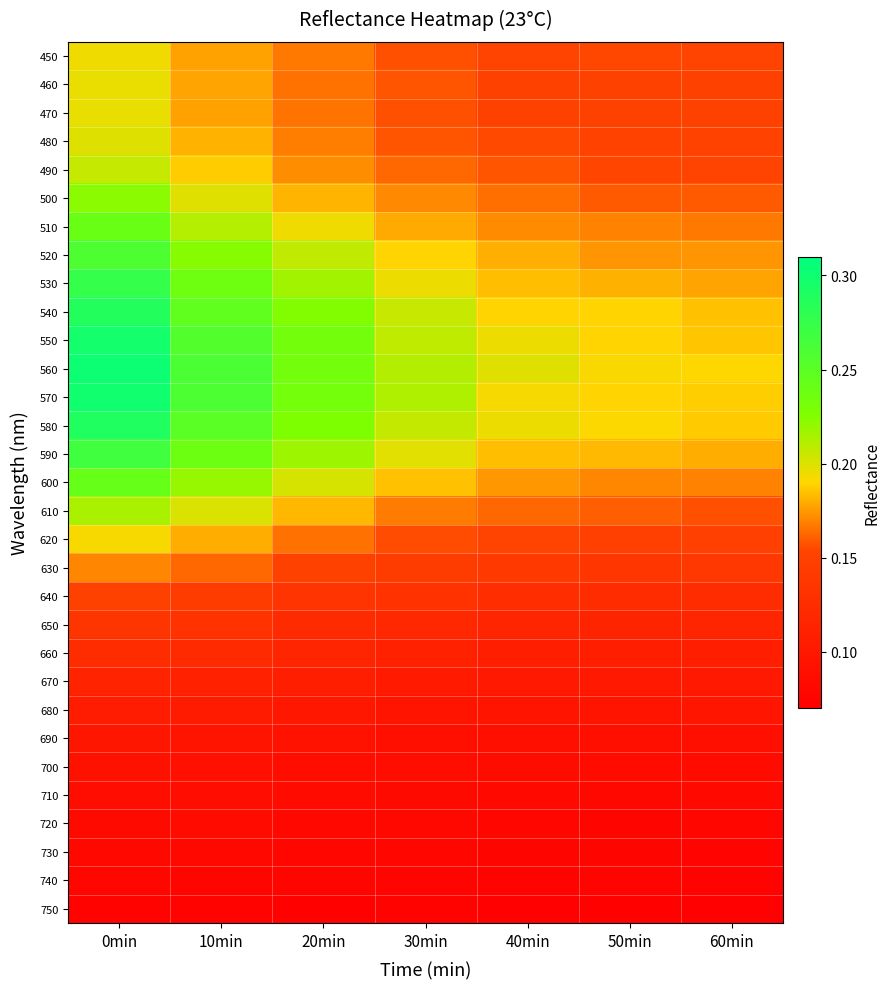

Reading right to left, list all the values displayed in this chart.

450: 60min=0.2	50min=0.2	40min=0.2	30min=0.2	20min=0.2	10min=0.2	0min=0.2
460: 60min=0.1	50min=0.2	40min=0.2	30min=0.2	20min=0.2	10min=0.2	0min=0.2
470: 60min=0.1	50min=0.1	40min=0.2	30min=0.2	20min=0.2	10min=0.2	0min=0.2
480: 60min=0.2	50min=0.2	40min=0.2	30min=0.2	20min=0.2	10min=0.2	0min=0.2
490: 60min=0.2	50min=0.2	40min=0.2	30min=0.2	20min=0.2	10min=0.2	0min=0.2
500: 60min=0.2	50min=0.2	40min=0.2	30min=0.2	20min=0.2	10min=0.2	0min=0.2
510: 60min=0.2	50min=0.2	40min=0.2	30min=0.2	20min=0.2	10min=0.2	0min=0.2
520: 60min=0.2	50min=0.2	40min=0.2	30min=0.2	20min=0.2	10min=0.2	0min=0.3
530: 60min=0.2	50min=0.2	40min=0.2	30min=0.2	20min=0.2	10min=0.2	0min=0.3
540: 60min=0.2	50min=0.2	40min=0.2	30min=0.2	20min=0.2	10min=0.2	0min=0.3
550: 60min=0.2	50min=0.2	40min=0.2	30min=0.2	20min=0.2	10min=0.3	0min=0.3
560: 60min=0.2	50min=0.2	40min=0.2	30min=0.2	20min=0.2	10min=0.3	0min=0.3
570: 60min=0.2	50min=0.2	40min=0.2	30min=0.2	20min=0.2	10min=0.3	0min=0.3
580: 60min=0.2	50min=0.2	40min=0.2	30min=0.2	20min=0.2	10min=0.3	0min=0.3
590: 60min=0.2	50min=0.2	40min=0.2	30min=0.2	20min=0.2	10min=0.2	0min=0.3
600: 60min=0.2	50min=0.2	40min=0.2	30min=0.2	20min=0.2	10min=0.2	0min=0.2
610: 60min=0.2	50min=0.2	40min=0.2	30min=0.2	20min=0.2	10min=0.2	0min=0.2
620: 60min=0.1	50min=0.1	40min=0.2	30min=0.2	20min=0.2	10min=0.2	0min=0.2
630: 60min=0.1	50min=0.1	40min=0.1	30min=0.1	20min=0.2	10min=0.2	0min=0.2
640: 60min=0.1	50min=0.1	40min=0.1	30min=0.1	20min=0.1	10min=0.1	0min=0.1
650: 60min=0.1	50min=0.1	40min=0.1	30min=0.1	20min=0.1	10min=0.1	0min=0.1
660: 60min=0.1	50min=0.1	40min=0.1	30min=0.1	20min=0.1	10min=0.1	0min=0.1
670: 60min=0.1	50min=0.1	40min=0.1	30min=0.1	20min=0.1	10min=0.1	0min=0.1
680: 60min=0.1	50min=0.1	40min=0.1	30min=0.1	20min=0.1	10min=0.1	0min=0.1
690: 60min=0.1	50min=0.1	40min=0.1	30min=0.1	20min=0.1	10min=0.1	0min=0.1
700: 60min=0.1	50min=0.1	40min=0.1	30min=0.1	20min=0.1	10min=0.1	0min=0.1
710: 60min=0.1	50min=0.1	40min=0.1	30min=0.1	20min=0.1	10min=0.1	0min=0.1
720: 60min=0.1	50min=0.1	40min=0.1	30min=0.1	20min=0.1	10min=0.1	0min=0.1
730: 60min=0.1	50min=0.1	40min=0.1	30min=0.1	20min=0.1	10min=0.1	0min=0.1
740: 60min=0.1	50min=0.1	40min=0.1	30min=0.1	20min=0.1	10min=0.1	0min=0.1
750: 60min=0.1	50min=0.1	40min=0.1	30min=0.1	20min=0.1	10min=0.1	0min=0.1